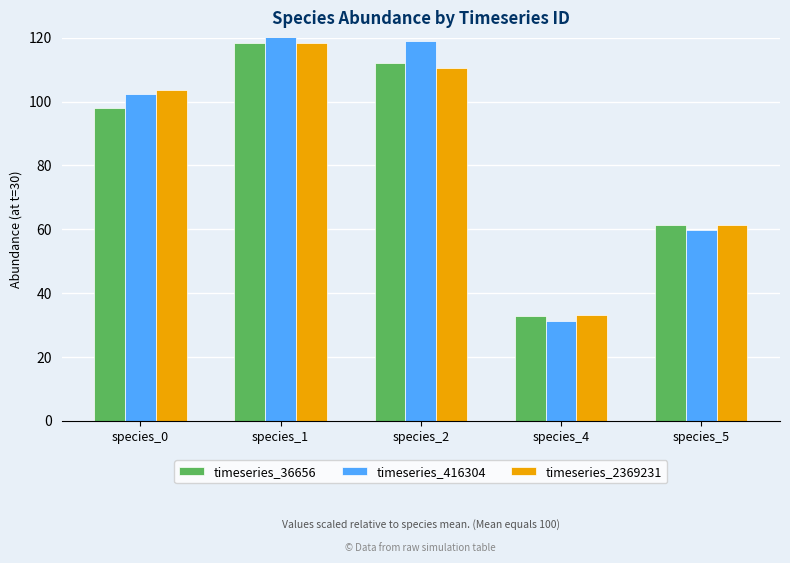

What is the difference between the timeseries_36656 values at species_4 and species_1?

85.5